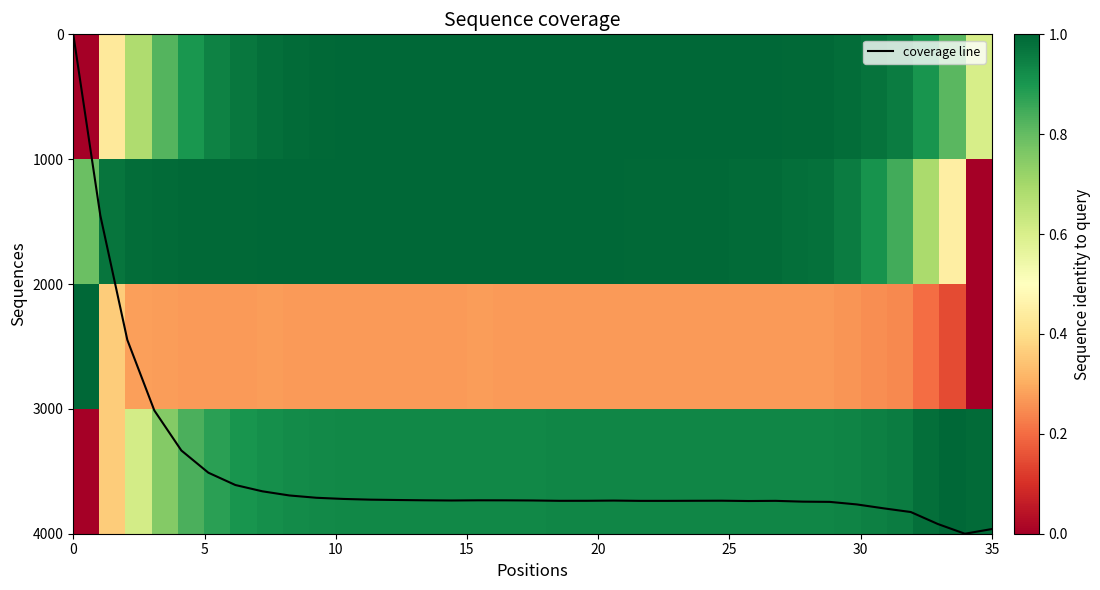

True or false: coverage line has a value of 2235.7 at 0.

False